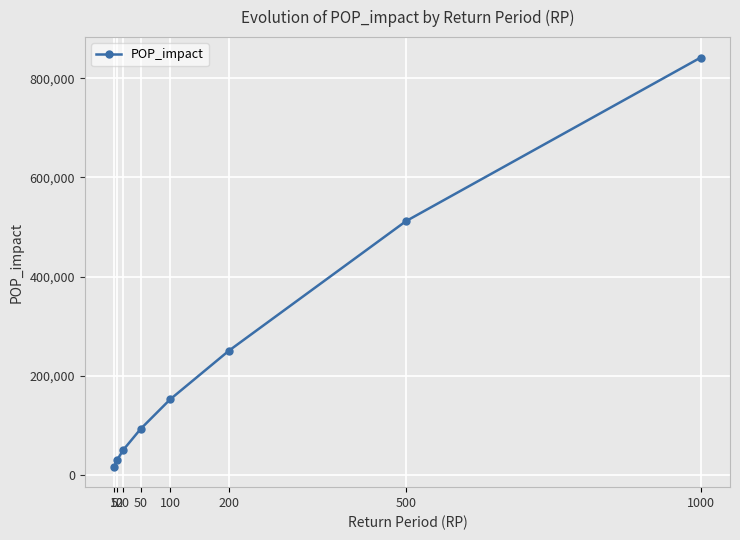

Reading left to right, list all the values displayed in this chart.

15919.1	28953.4	49004.2	92174.8	151826.9	250447.3	511742.7	842195.6